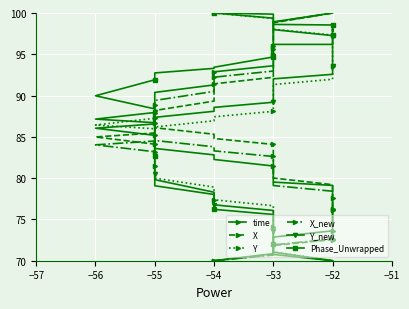

What is the sum of all Y_new values?

3439.7